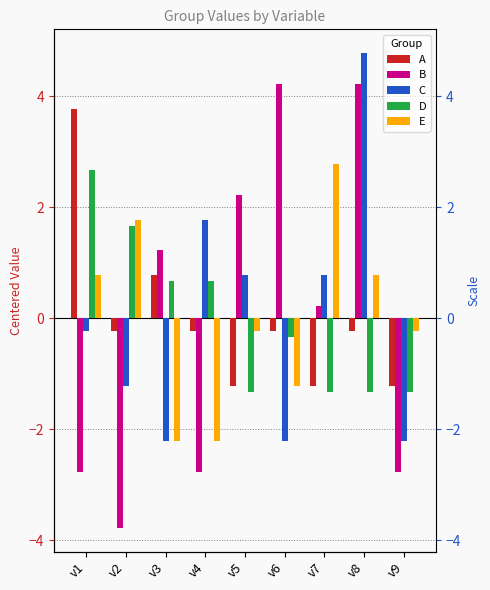

Which label corresponds to the smallest value in the chart?

v2